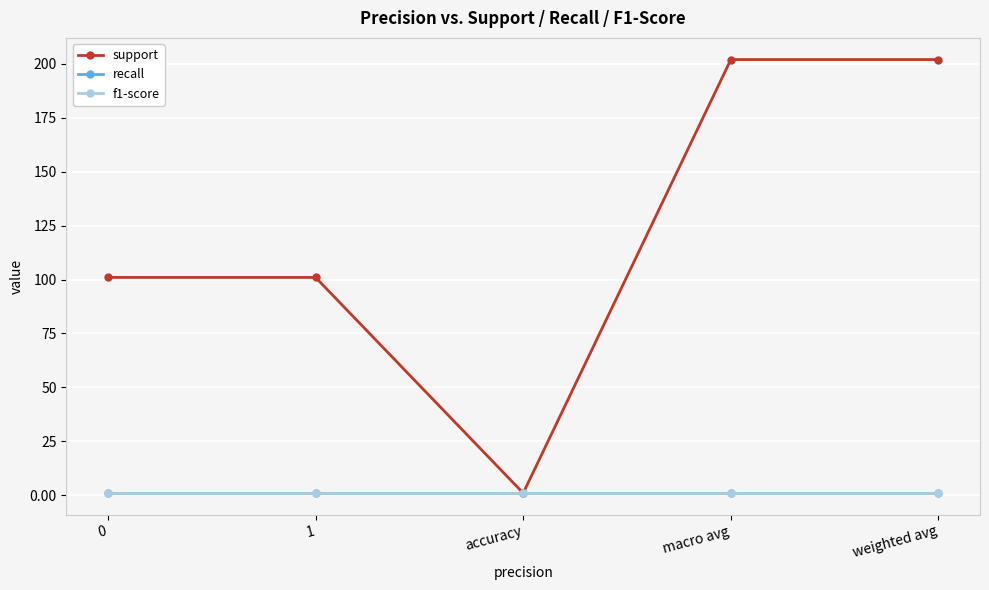

Does the chart have visible grid lines?

Yes